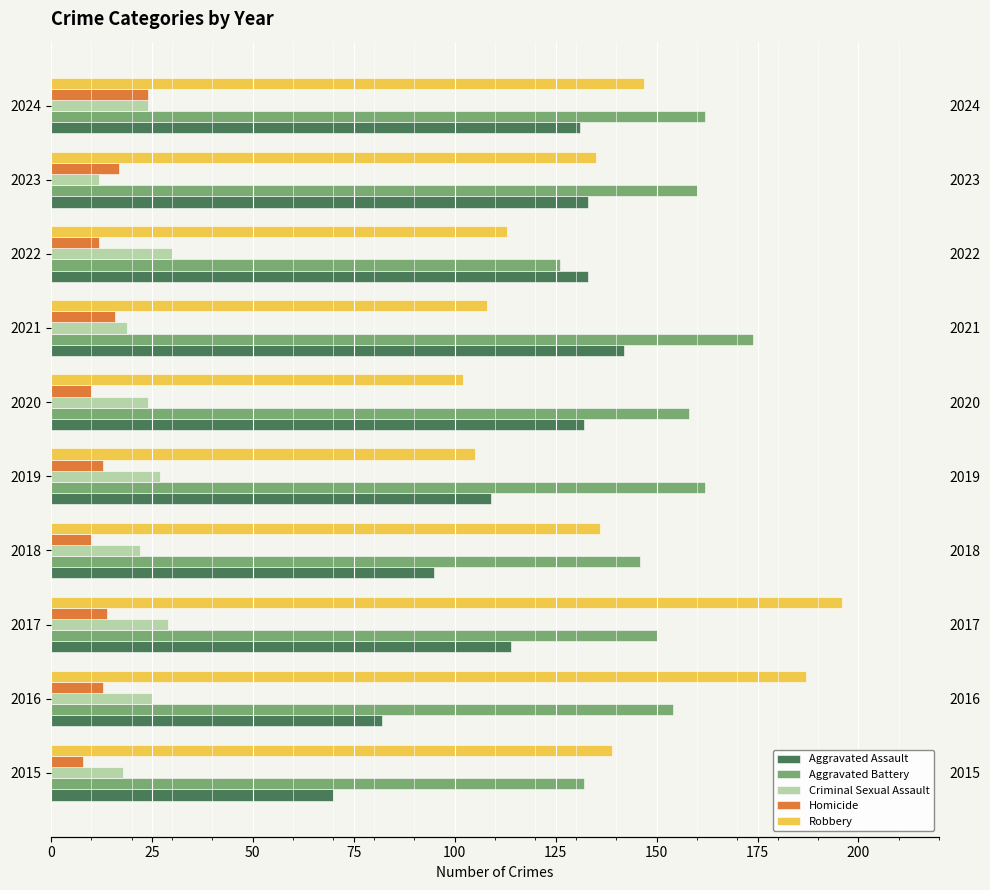

What is the value of the Homicide bar at the 7th from the left?

16